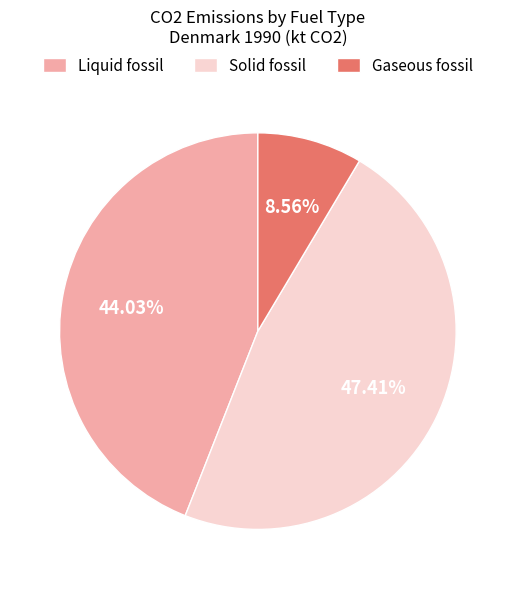

What percentage is the Liquid fossil slice, to the nearest percent?

44%